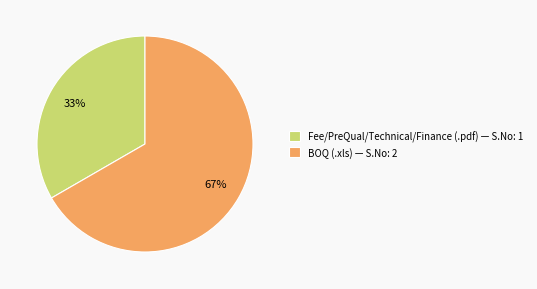

To the nearest percent, what portion does Fee/PreQual/Technical/Finance (.pdf) represent?

33%